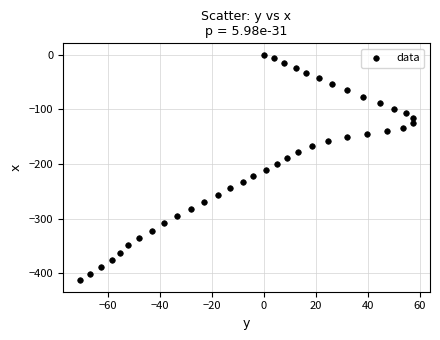

What is the range of Y values (max minus min)?

413.2